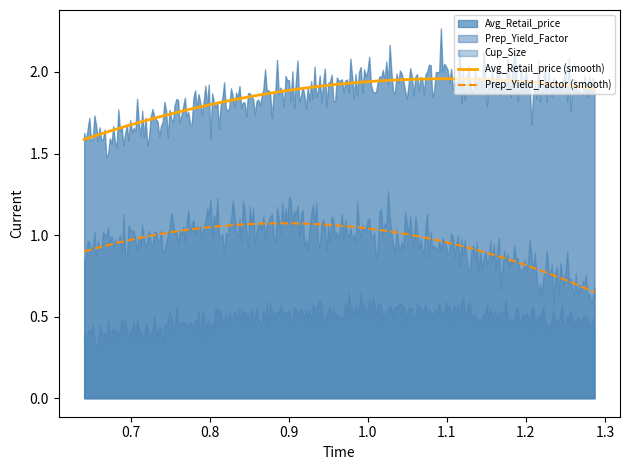

The value of Prep_Yield_Factor at 1.286789415704746 is 0.7. True or false?

True